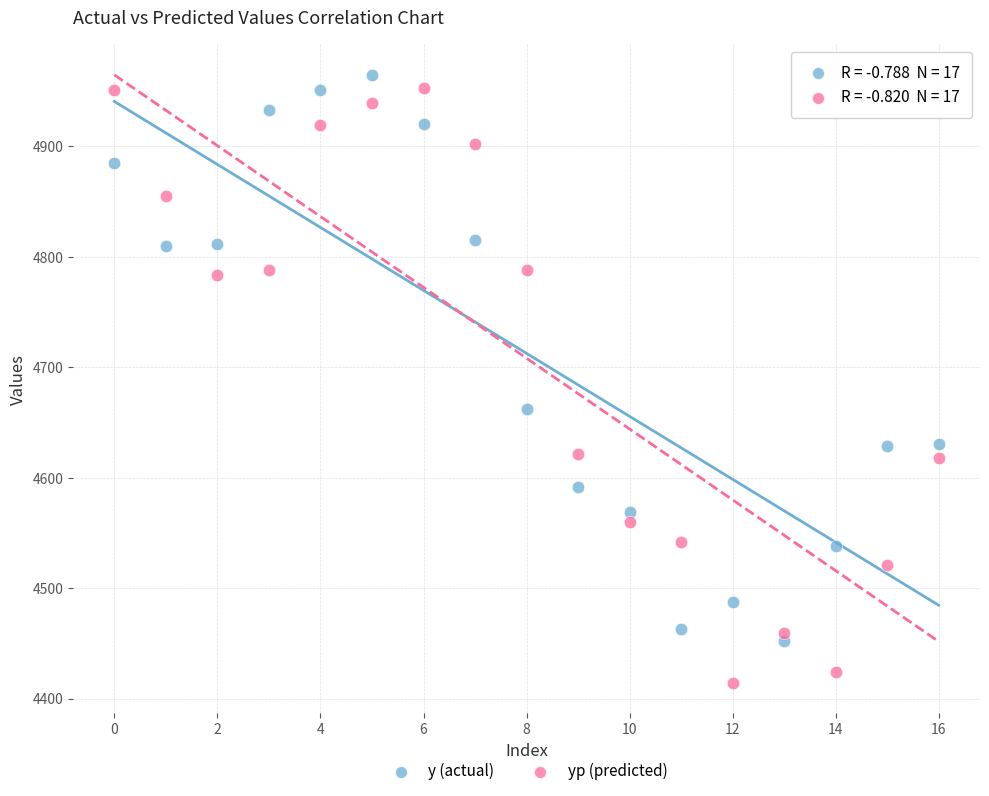

Which series contains the lowest Y value?

yp (predicted)